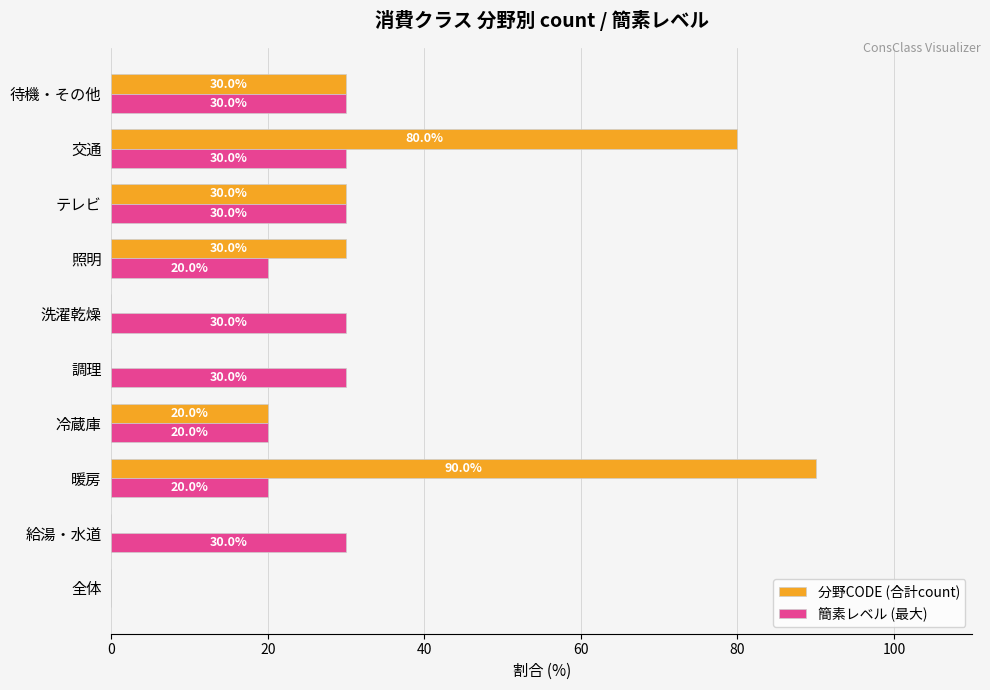

True or false: 分野CODE (合計count) has a value of 30 at テレビ.

True